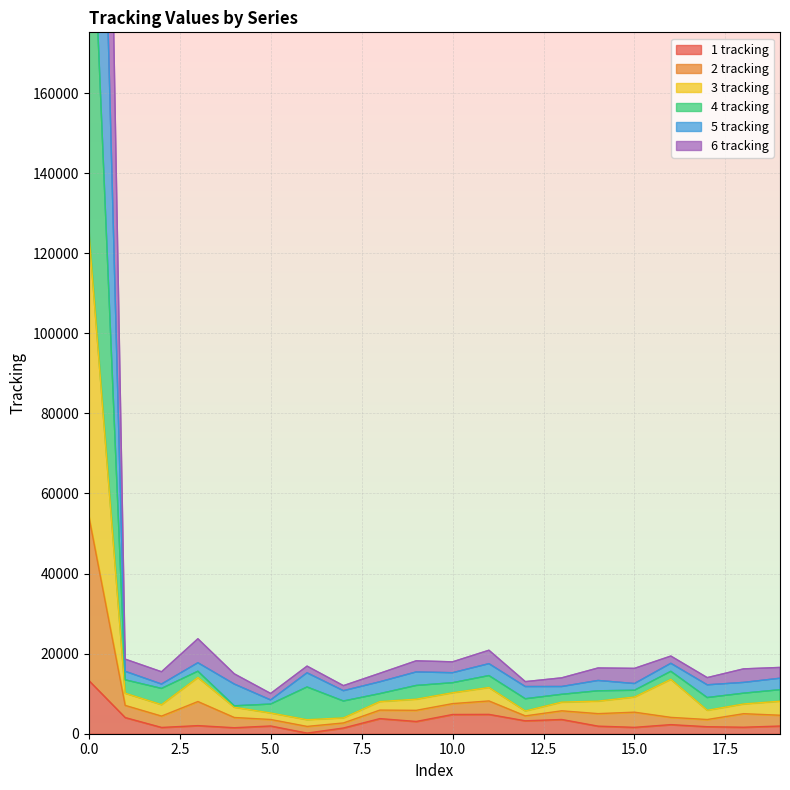

In 2 tracking, how many points are lower than both neighbors (excluding endpoints)?

4